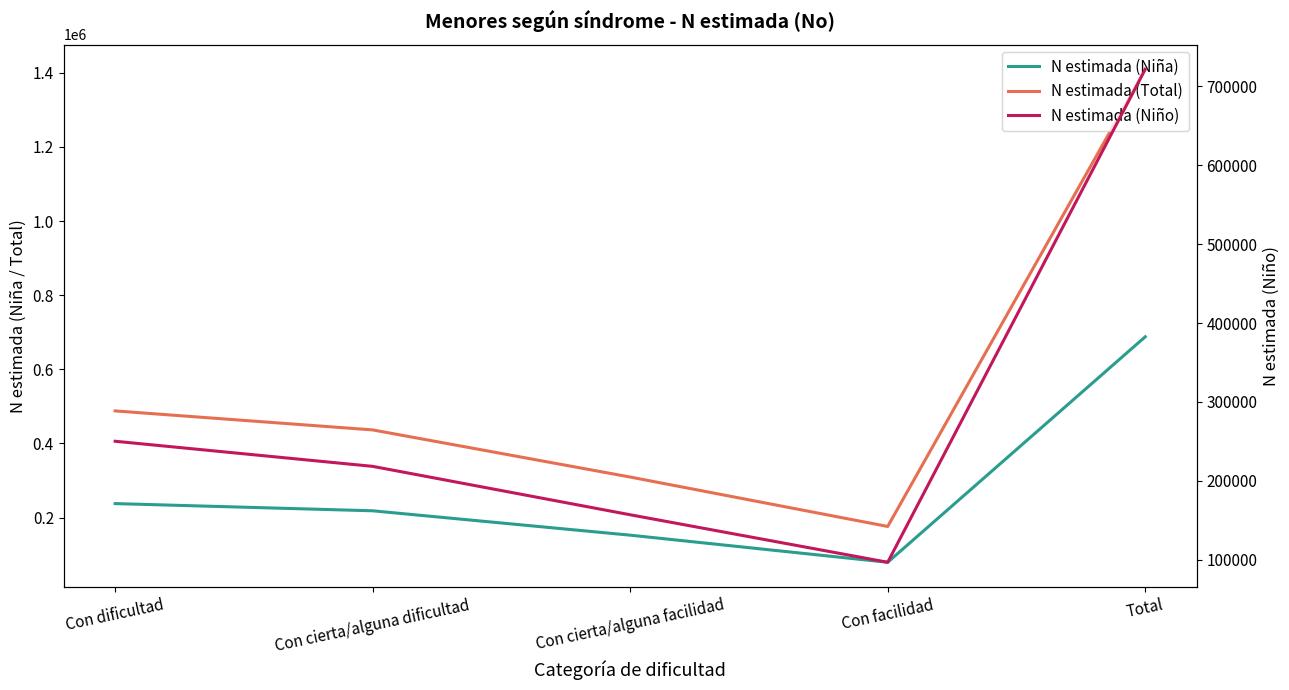

What is the difference between the highest and lowest values at Con cierta/alguna dificultad?

218226